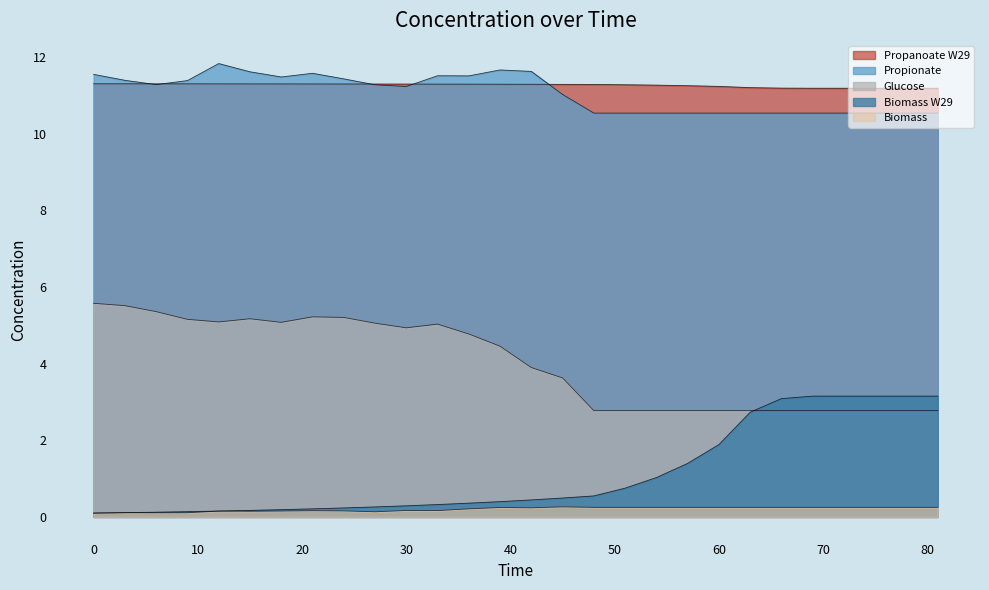

How many distinct data groups are displayed?

5